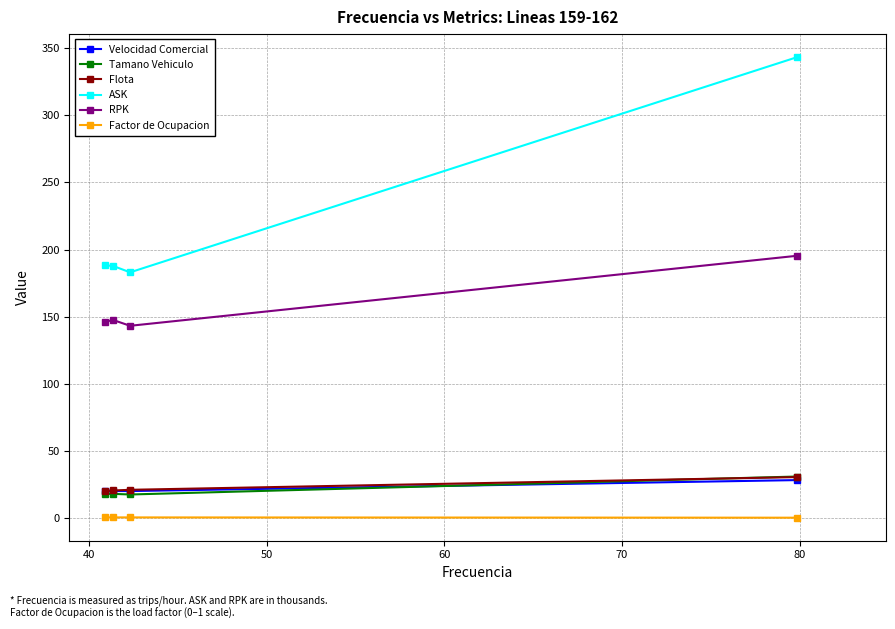

How many interior local valleys does the ASK series have?

1